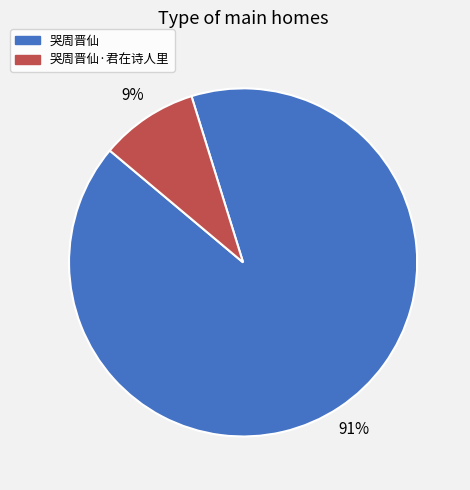

How many slices are in this pie chart?

2